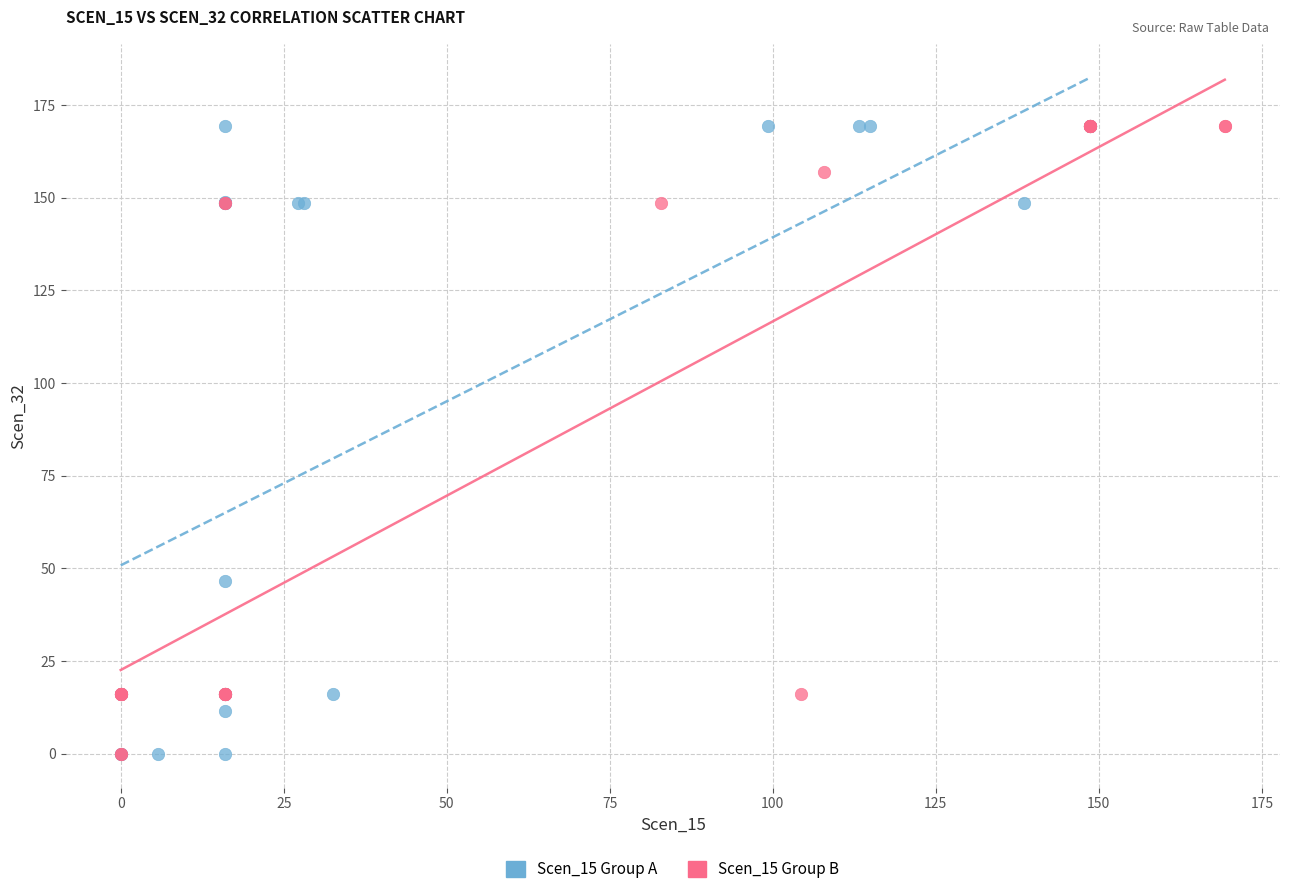

What are all the series names shown in the legend?

Scen_15 Group A, Scen_15 Group B